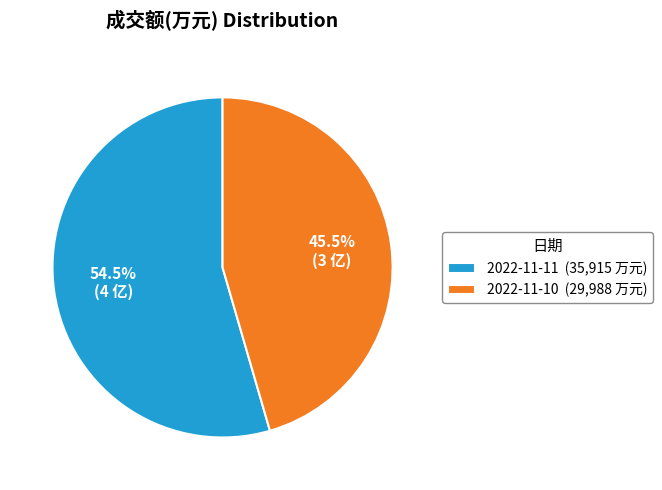

True or false: 2022-11-11 accounts for 45% of the total.

False